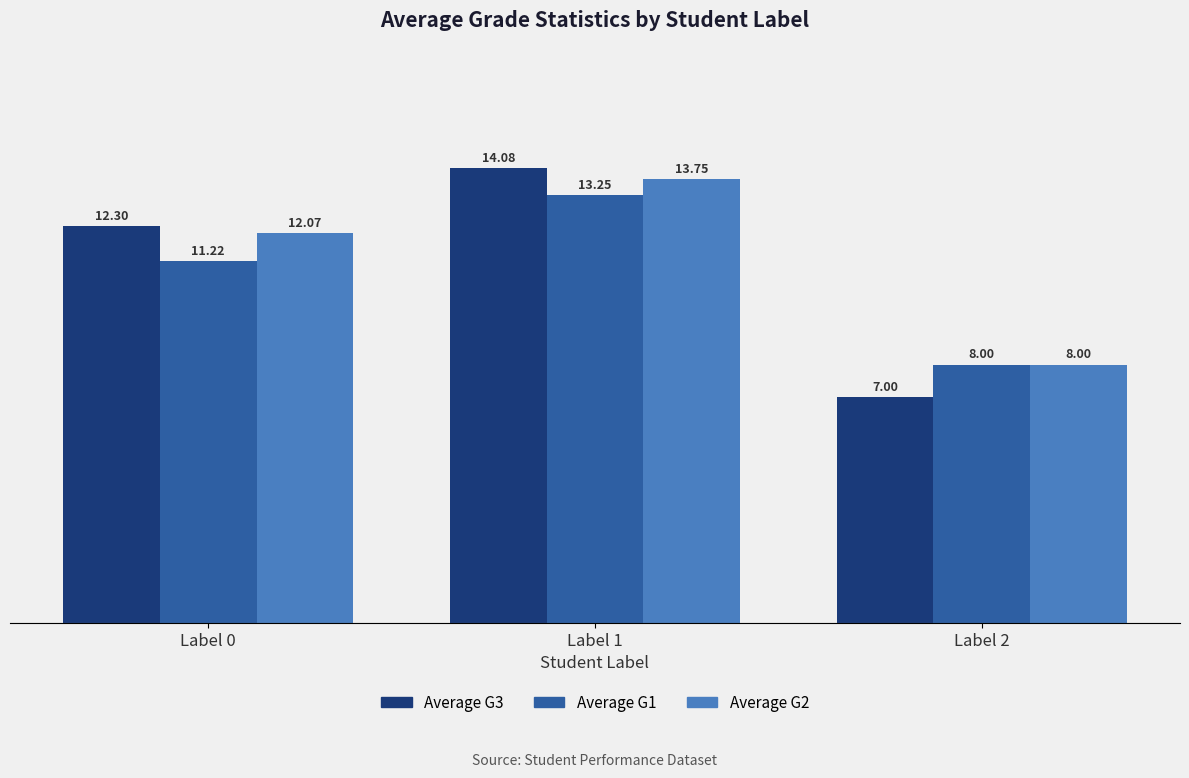

What is the difference between the Average G3 values at Label 1 and Label 2?

7.1